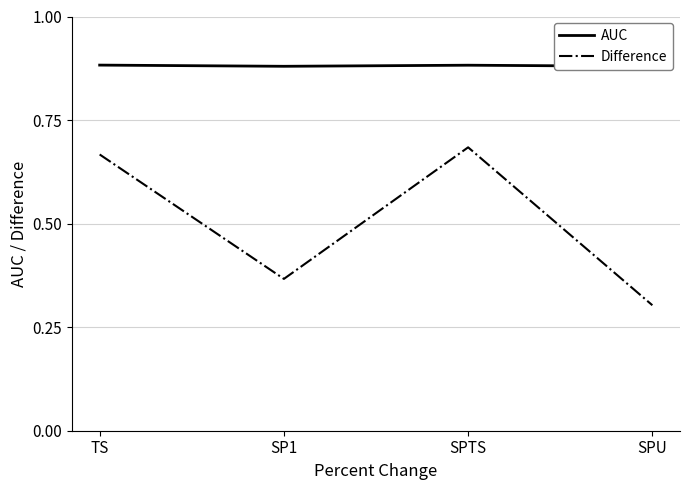

True or false: AUC and Difference intersect in this chart.

False